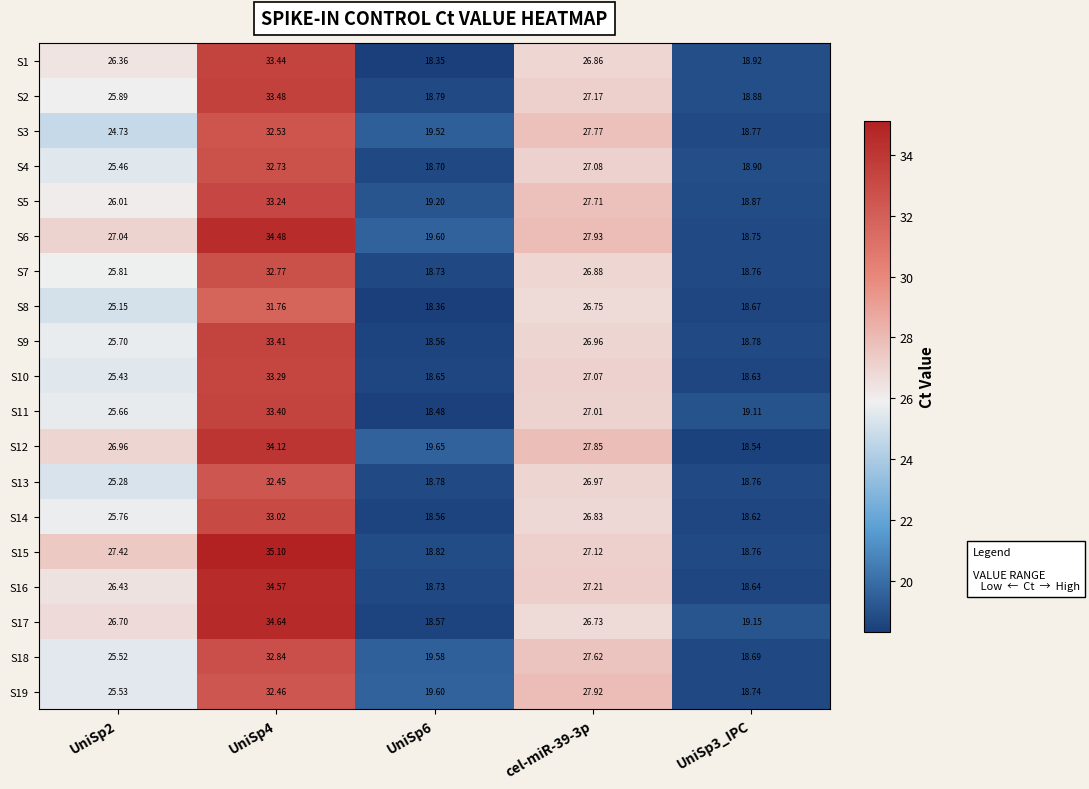

List the series in order of their peak value, highest first.

S15, S17, S16, S6, S12, S2, S1, S9, S11, S10, S5, S14, S18, S7, S4, S3, S19, S13, S8